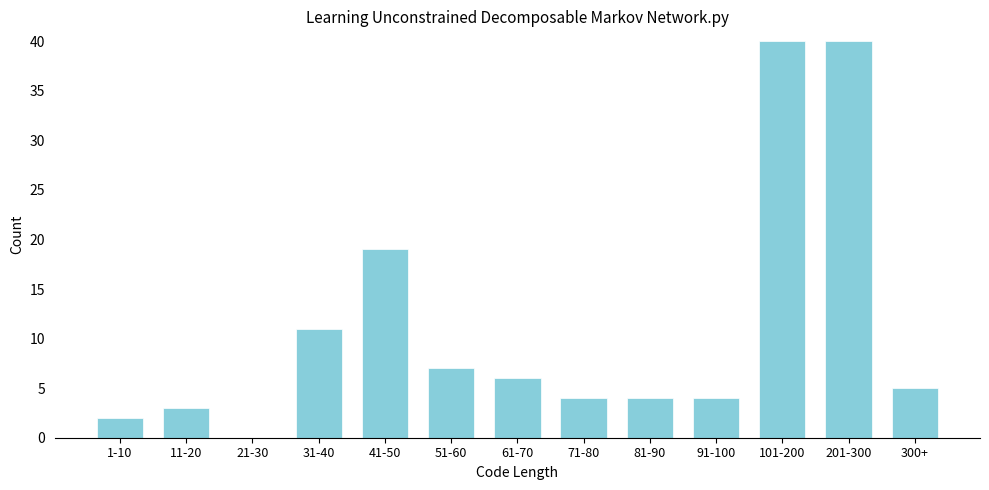

Reading left to right, list all the values displayed in this chart.

1-10=2	11-20=3	21-30=0	31-40=11	41-50=19	51-60=7	61-70=6	71-80=4	81-90=4	91-100=4	101-200=40	201-300=40	300+=5